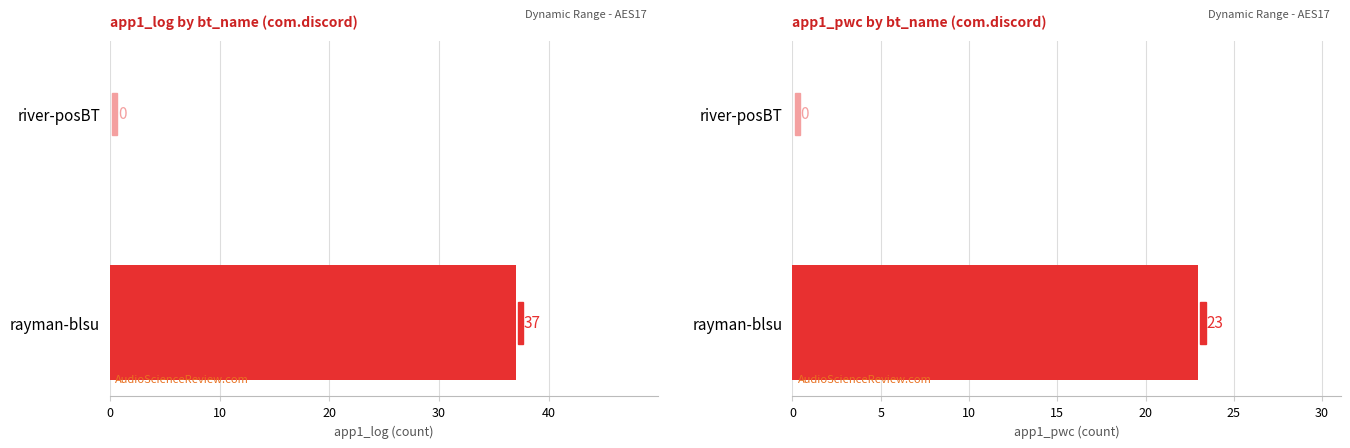

How many bars are there in each group?

2